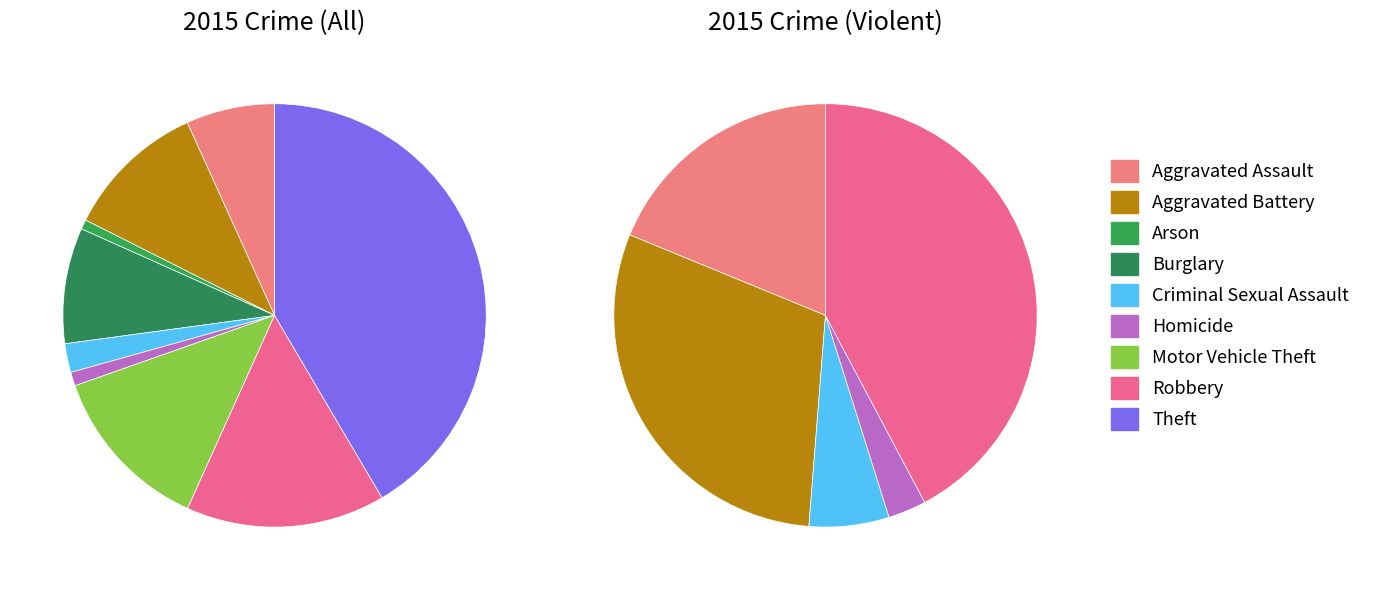

Count the number of slices in the pie.

9